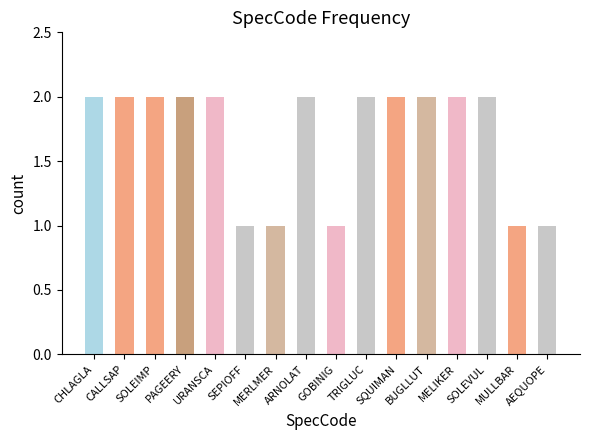

Is it true that the value at AEQUOPE is 1?

True